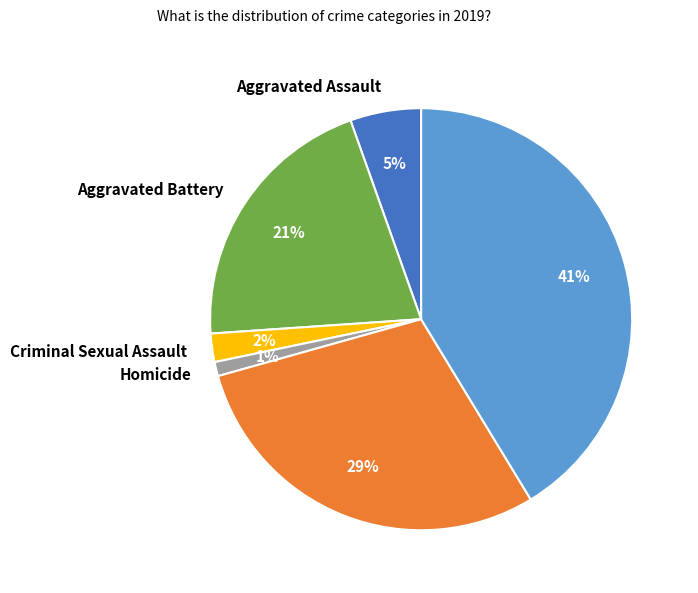

What percentage is the Robbery slice, to the nearest percent?

29%